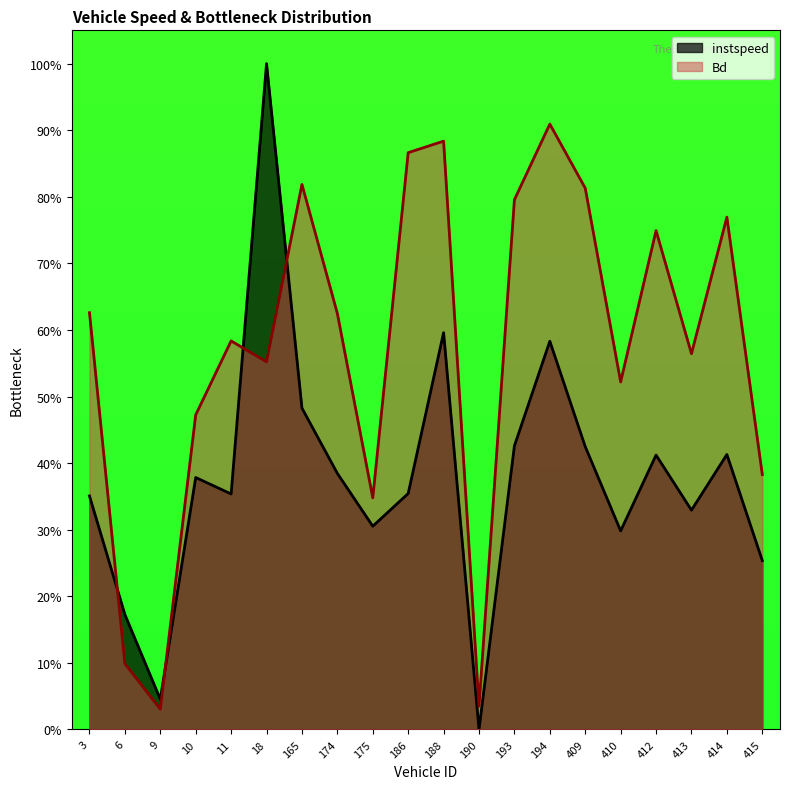

How many intersections are there between instspeed and Bd?

4